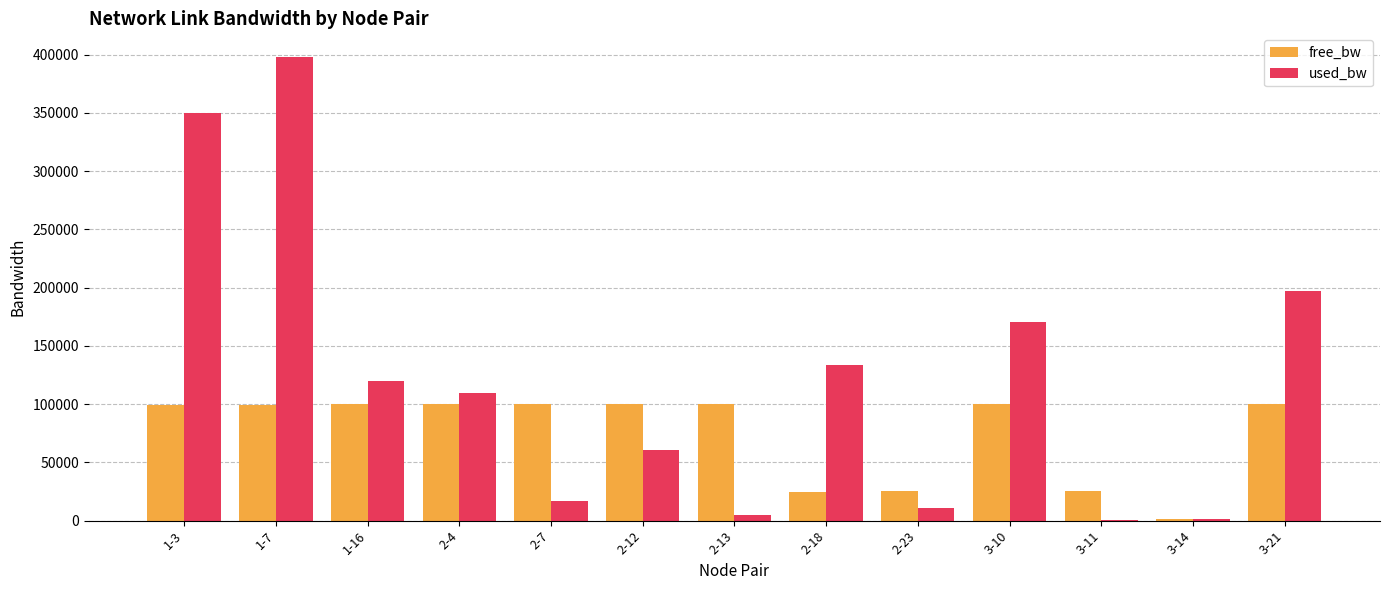

What is the difference between the free_bw values at 2-18 and 1-3?

74784.1